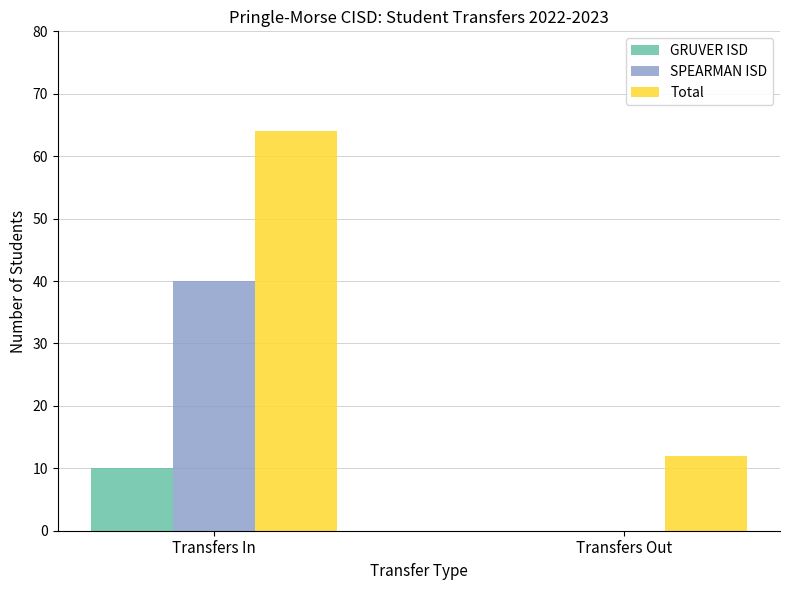

Are the bars grouped side by side (vs. stacked)?

Yes